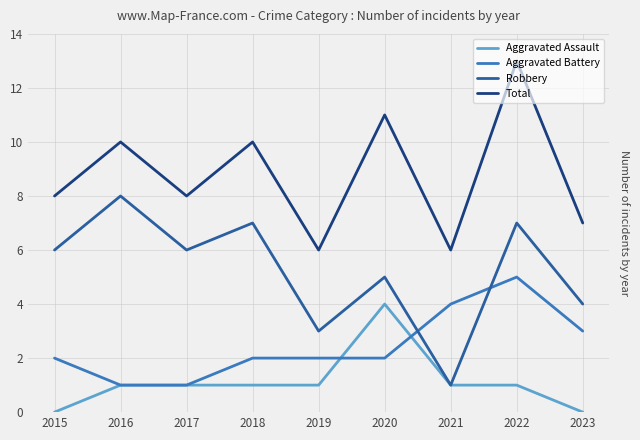

Which category has the highest value in the Aggravated Battery series?

2022